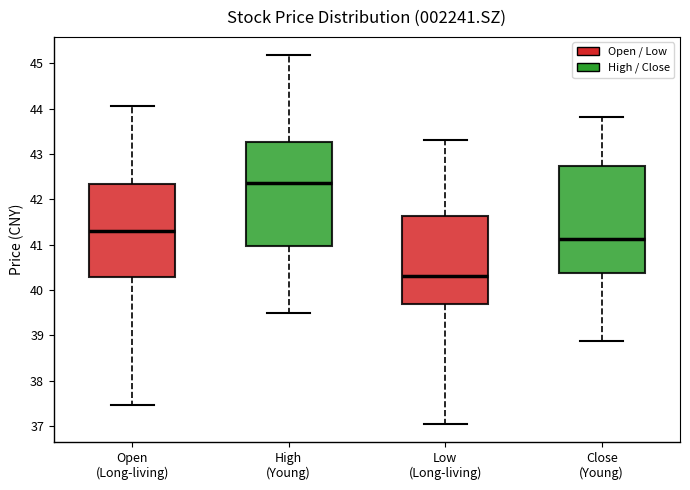

Which box has the highest median line?

High (Young)